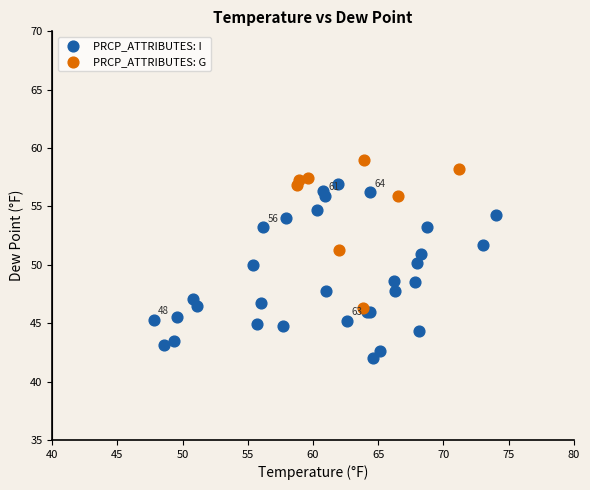

Which series has the largest Y range (max minus min)?

PRCP_ATTRIBUTES: I